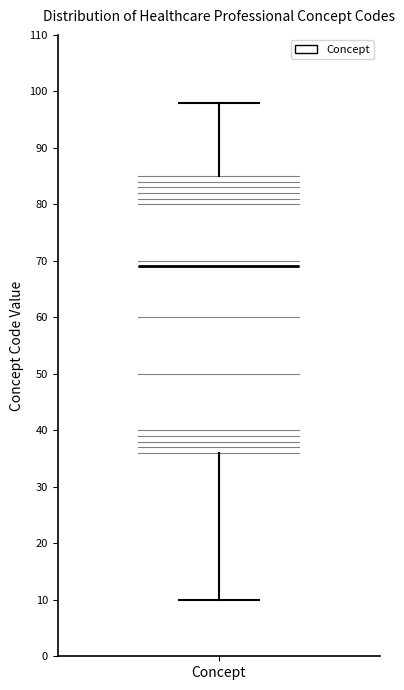

Transcribe this box plot: give where the median line is, the range the box spans, and where the two whiskers end, as read against the y-axis. The values are not printed on the chart, so give them approximately, as read against the axis.

median 69, box 36 to 85, whiskers 10 to 98